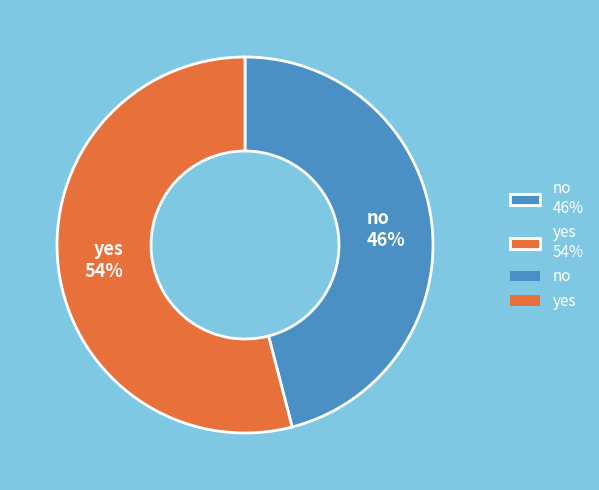

Does any single category account for the majority?

Yes